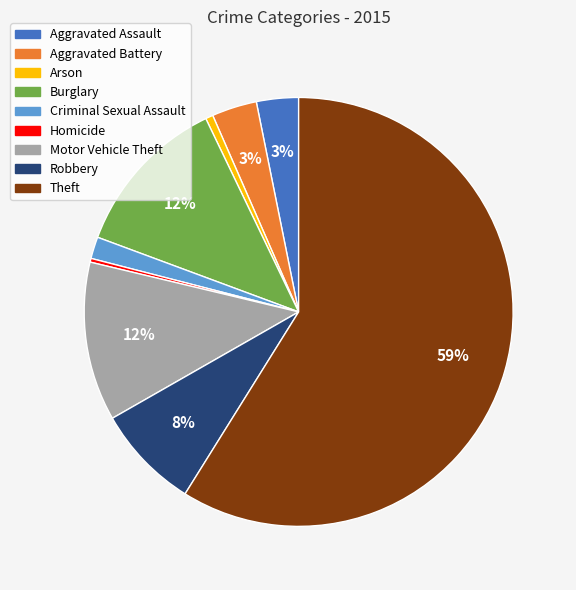

Combined, do Aggravated Battery and Aggravated Assault account for over 50%?

No